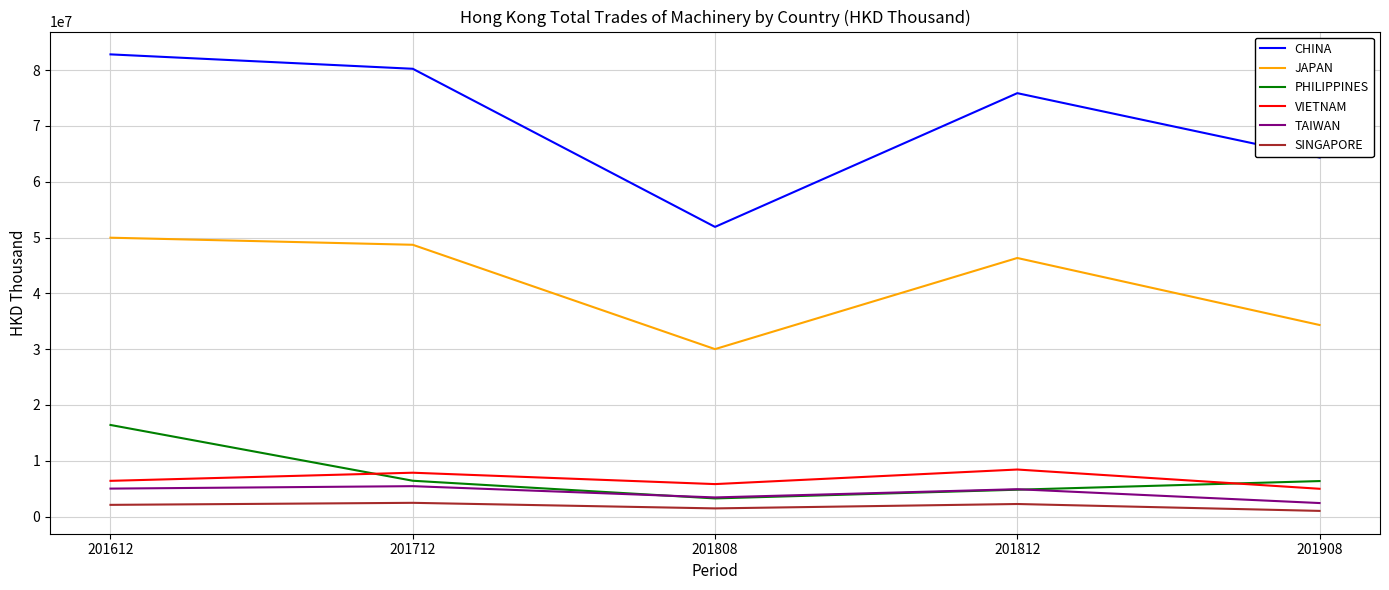

The value of VIETNAM at 201908 is 4986647.4. True or false?

True